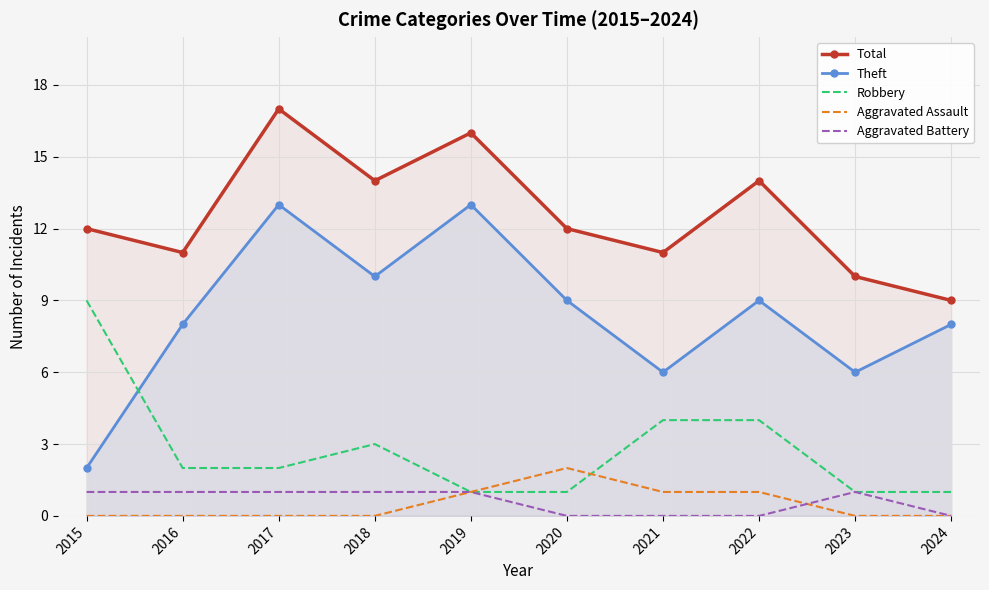

True or false: Aggravated Battery and Total intersect in this chart.

False